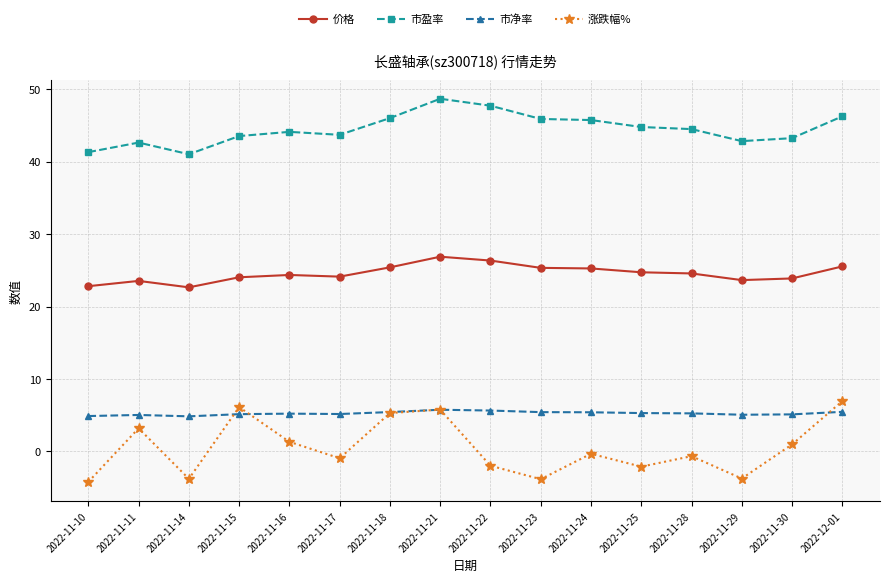

How many categories are shown in the chart?

16